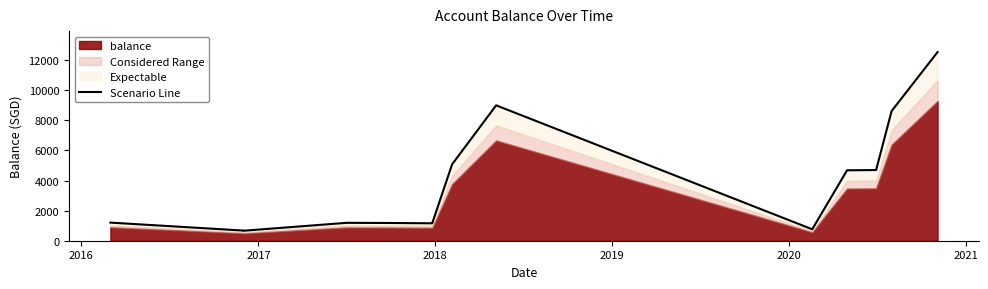

True or false: the data shows 612.4 at 2021.

False